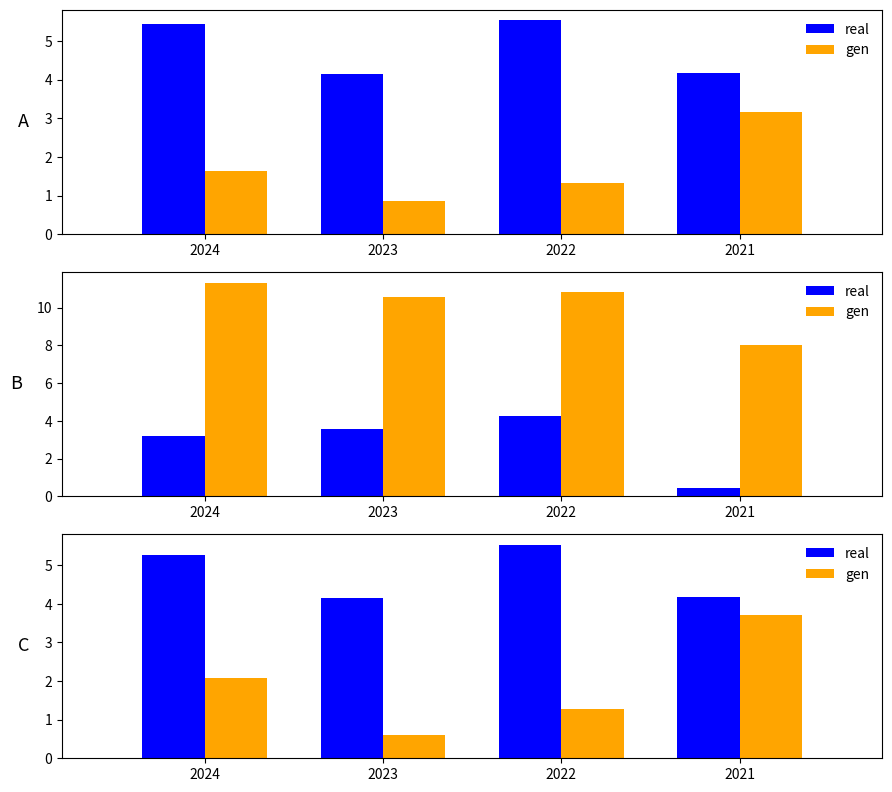

Count the real values in the range 4 to 5.

2